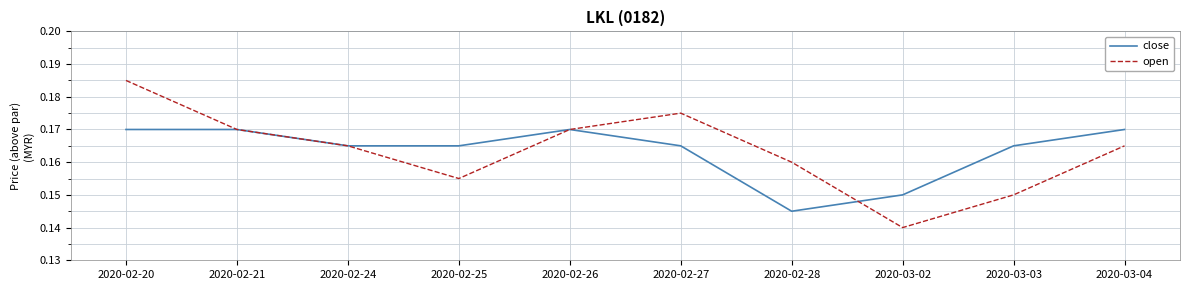

What is the total value across all series at 2020-02-27?

0.3